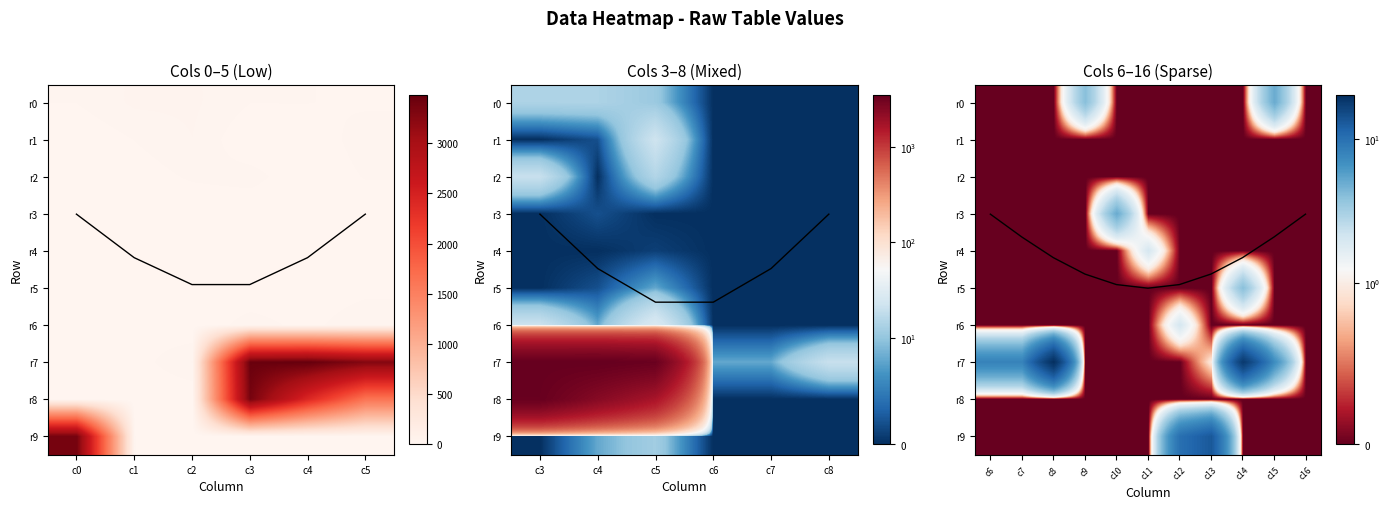

Which category has the lowest value across all series?

c6